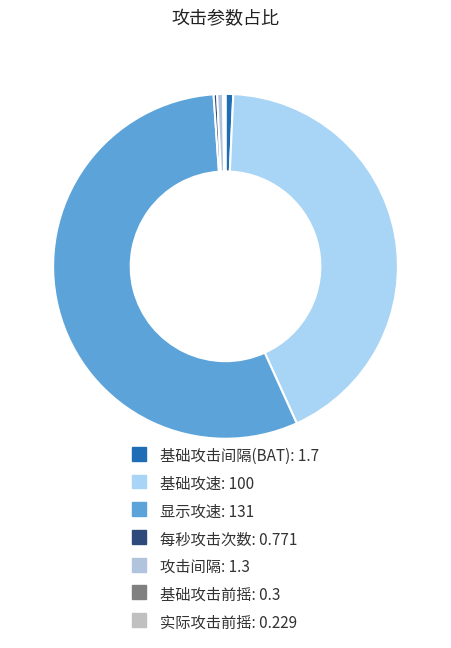

Combined, do 显示攻速 and 实际攻击前摇 account for over 50%?

Yes